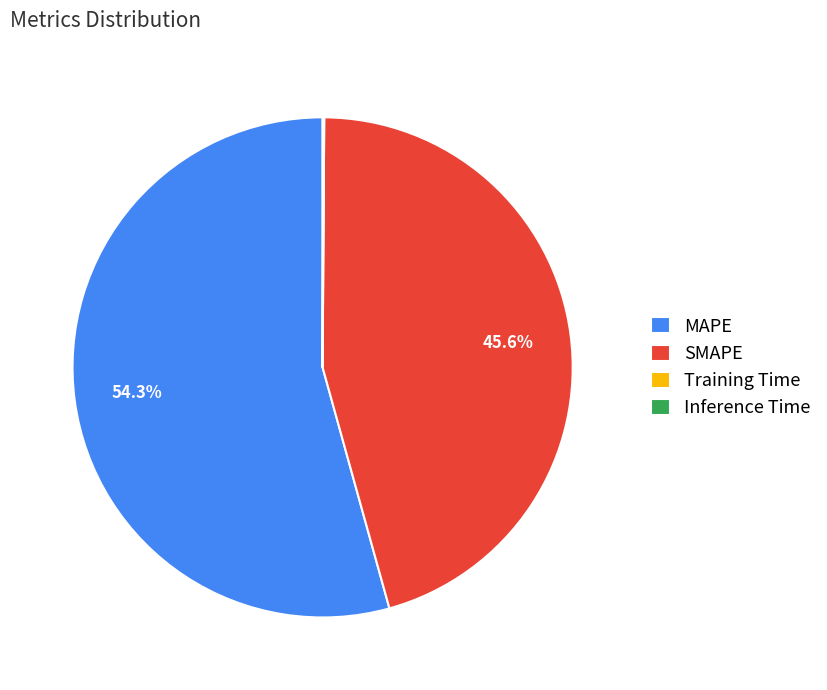

How much of the chart is everything except SMAPE?

54.4%